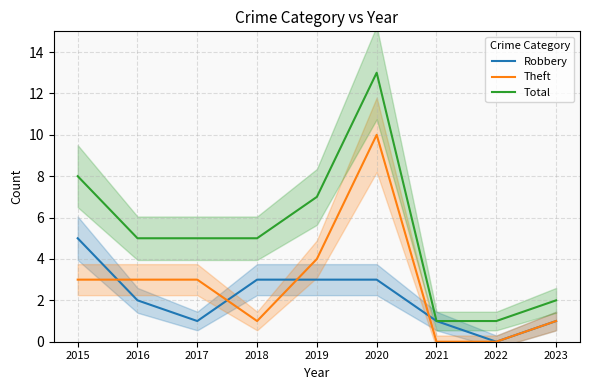

How many values in the Theft series exceed 3?

2